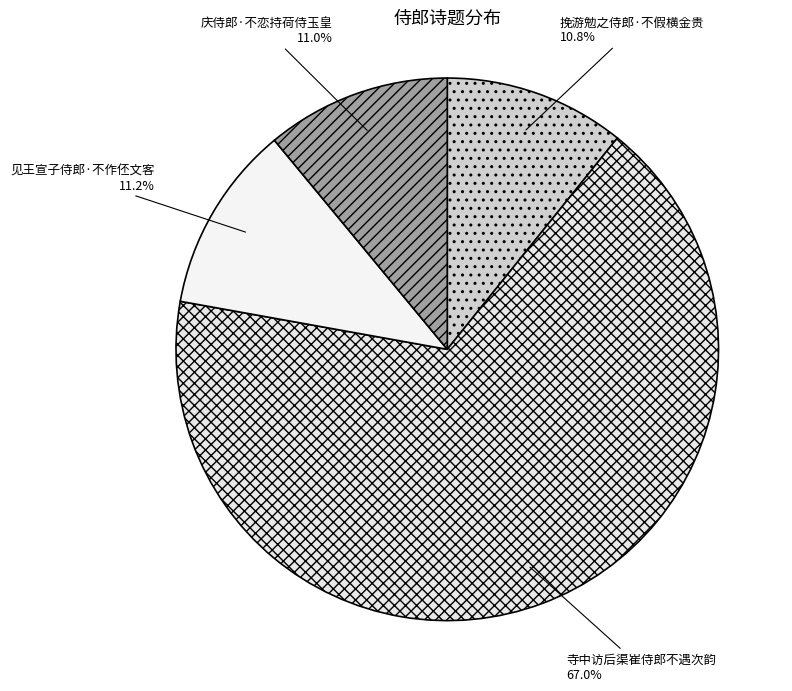

What percentage is NOT represented by 寺中访后渠崔侍郎不遇次韵?

33.0%